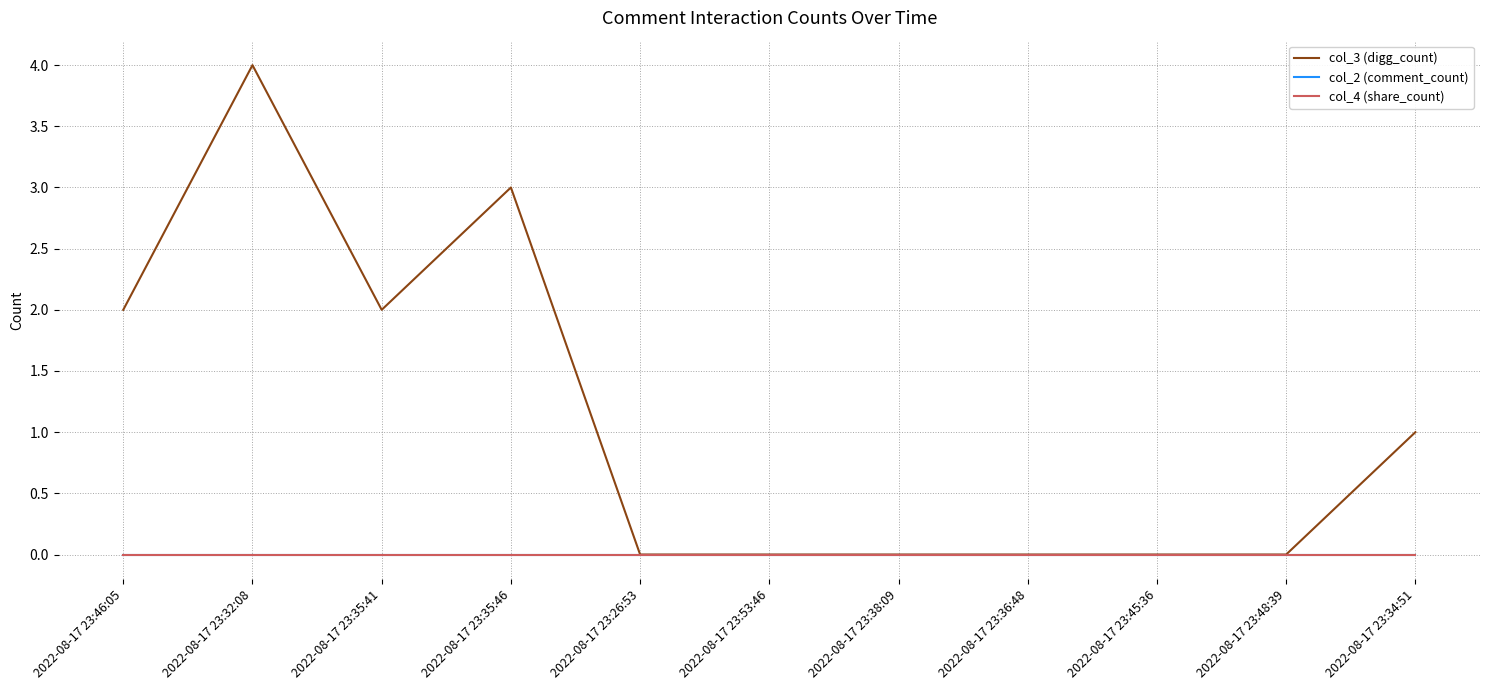

Does the chart display data point markers on the line(s)?

No